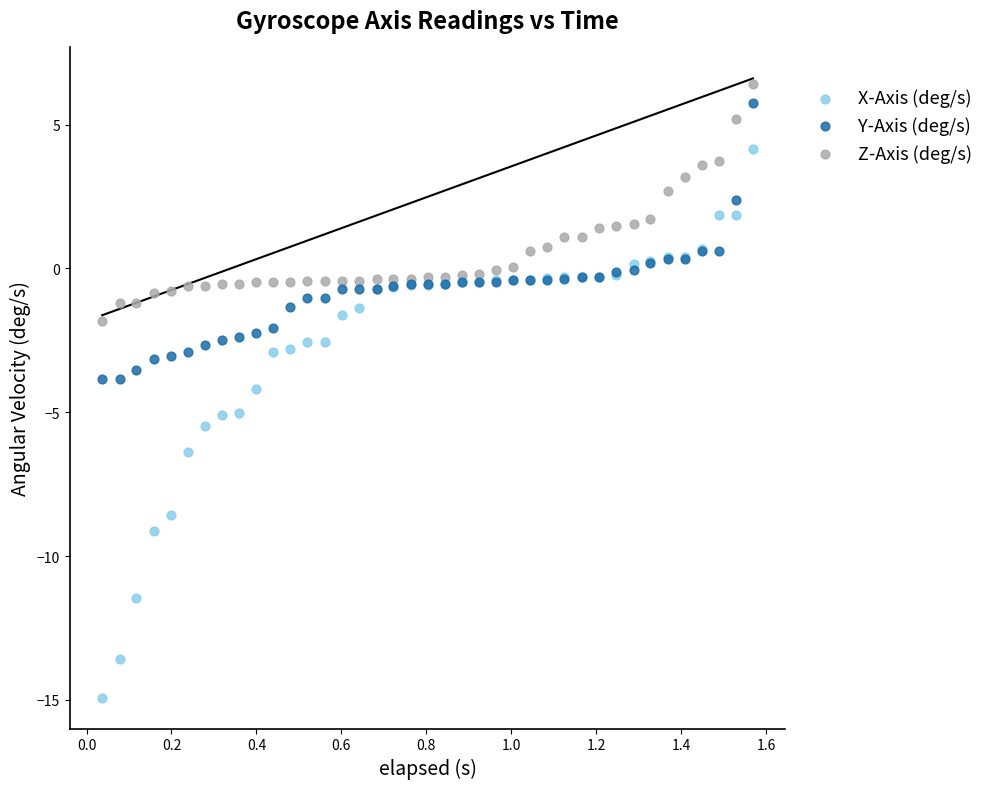

What is the X range (max minus min) for the scatter plot?

1.5